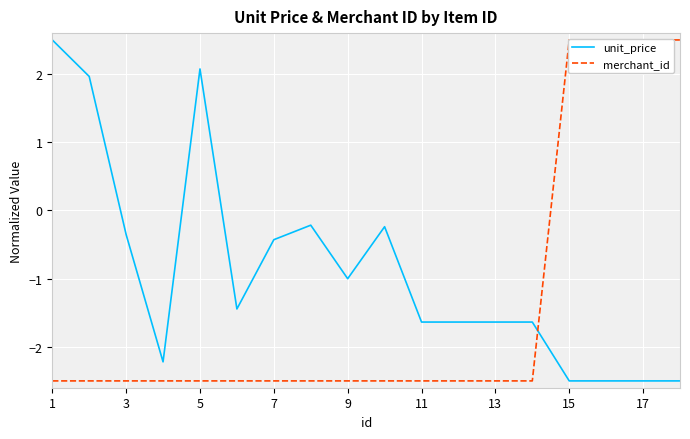

The unit_price series shows -1.3 at 17. True or false?

False